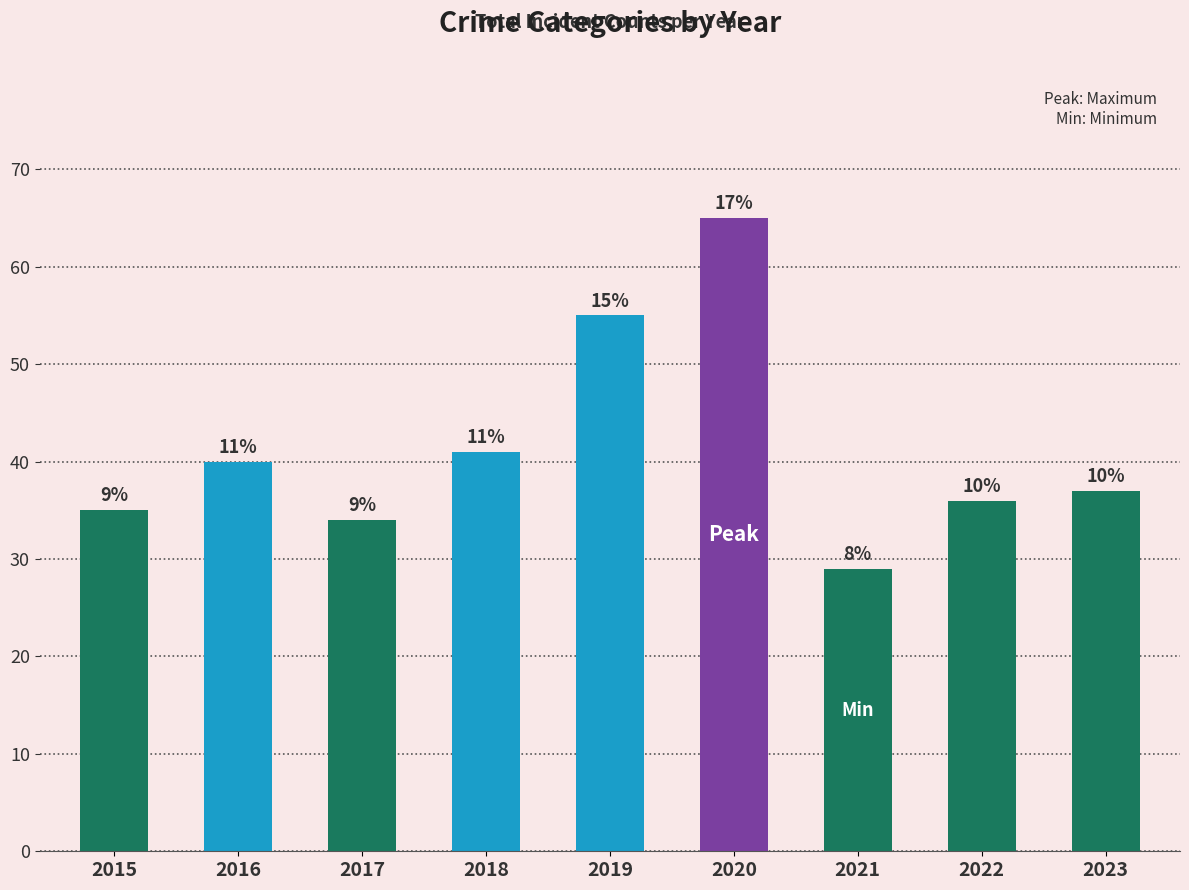

Rank the categories by value from highest to lowest.

2020, 2019, 2018, 2016, 2023, 2022, 2015, 2017, 2021